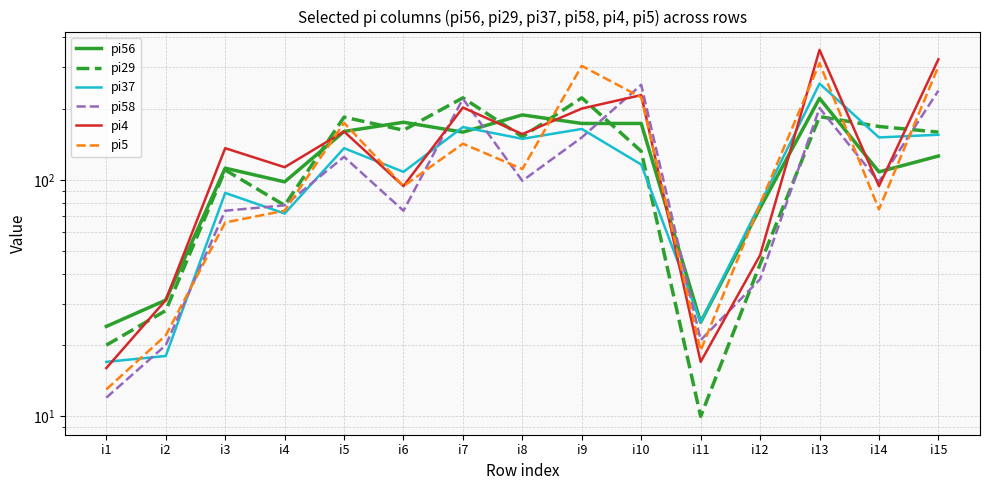

Where is pi37 nearest to the value 136?

i5